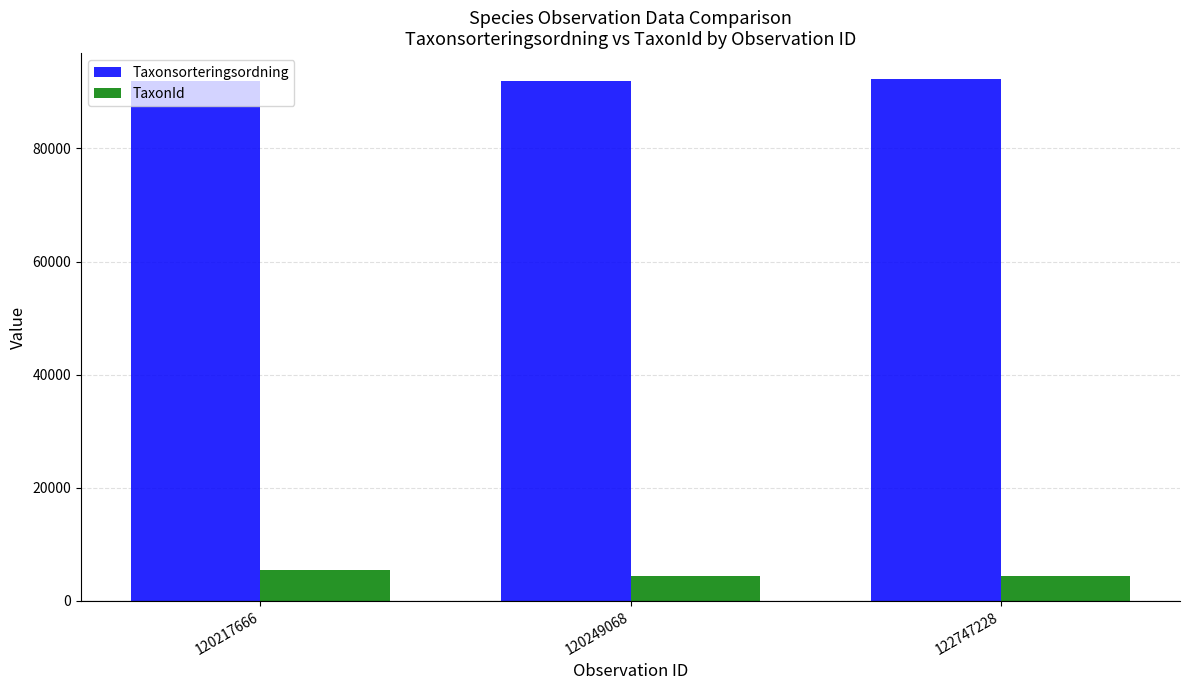

Is the value of Taxonsorteringsordning at 122747228 greater than the value of TaxonId at 122747228?

Yes